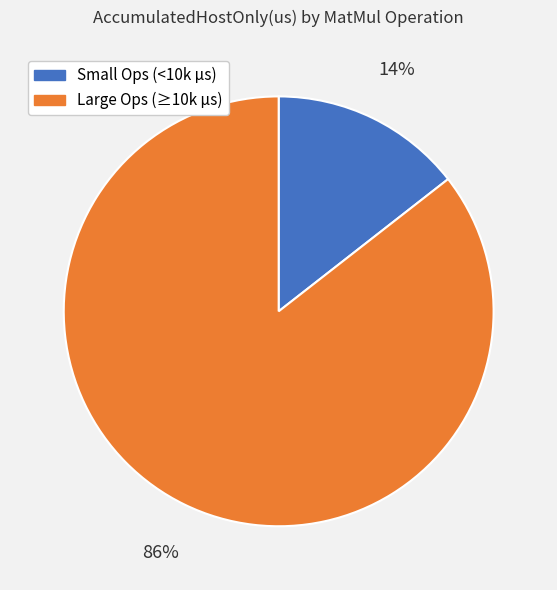

Is there any slice that represents more than half of the pie?

Yes